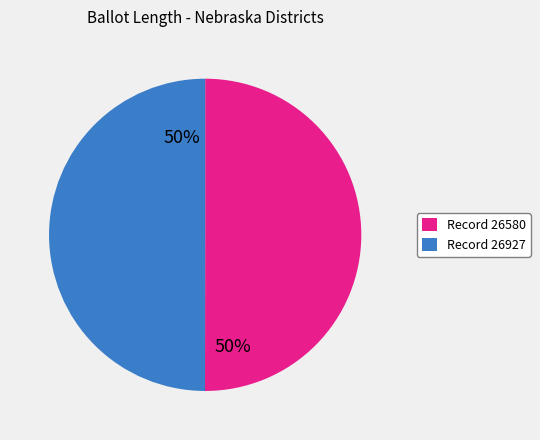

To the nearest percent, what portion does Record 26927 represent?

50%